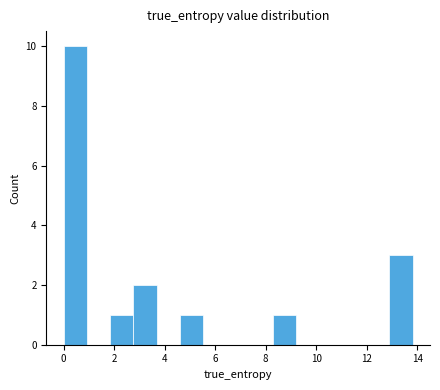

What is the height of the bar covering 12.8 to 13.8 on the x-axis? Neither the bar edges nor the heights are printed on the chart, so give them approximately, as read against the axes.

3